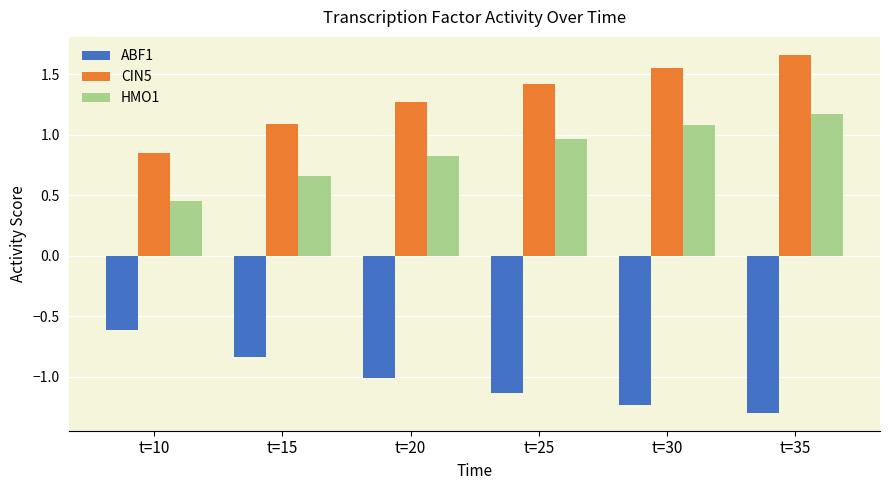

What is the difference between the second highest and second lowest values in the HMO1 series?

0.4